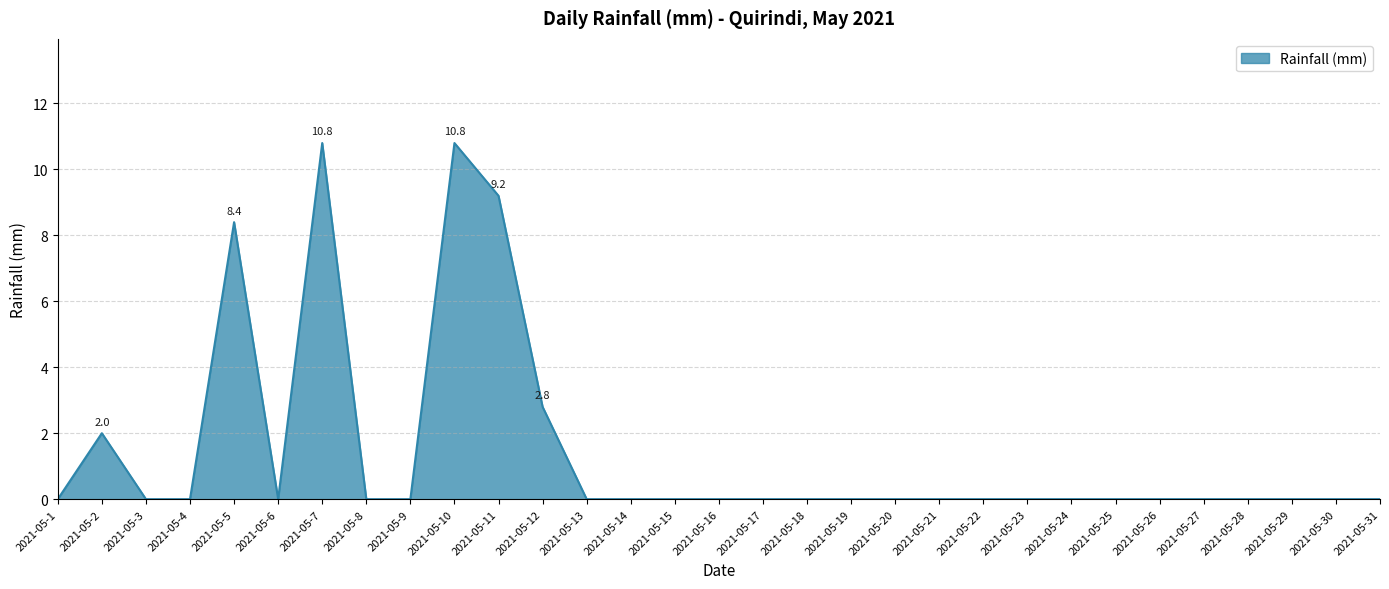

What is the difference between the maximum and minimum values?

10.8